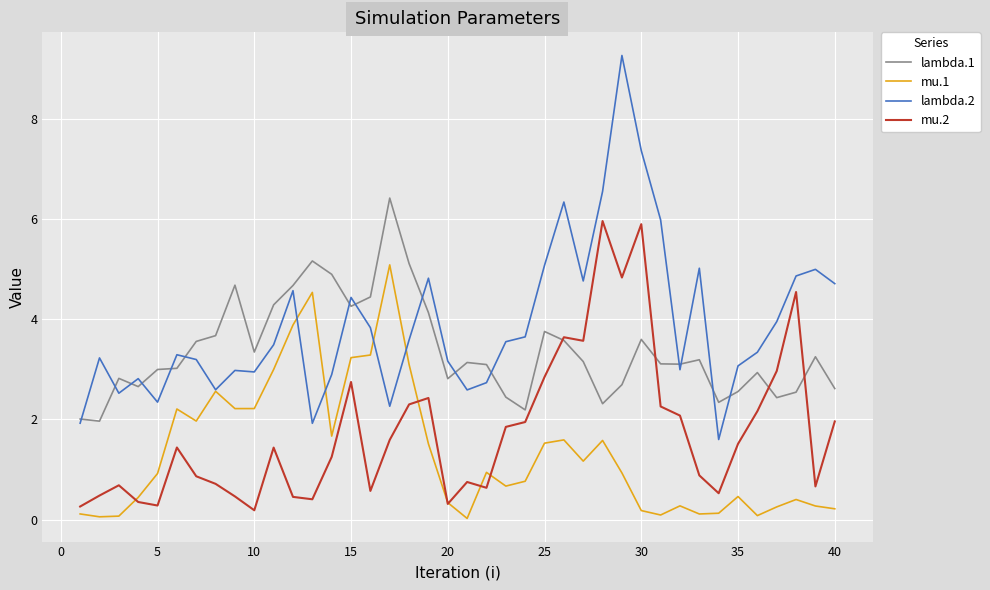

In lambda.1, how many points are lower than both neighbors (excluding endpoints)?

10